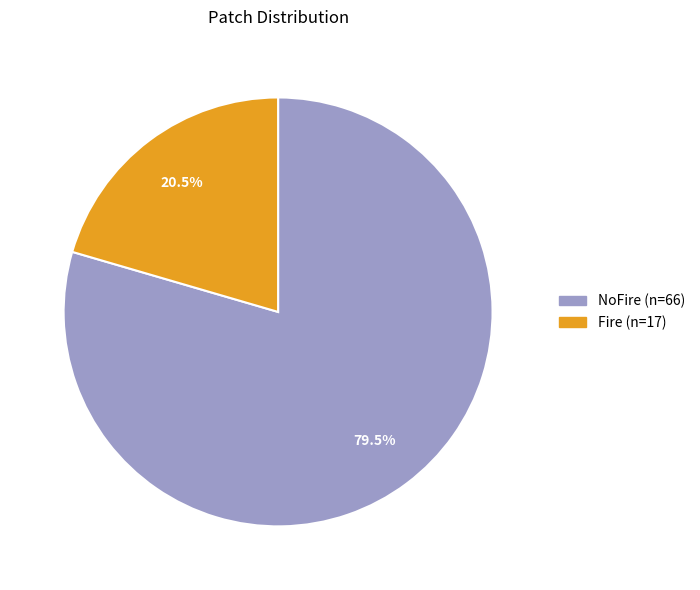

What is the total percentage of Fire and NoFire?

100.0%